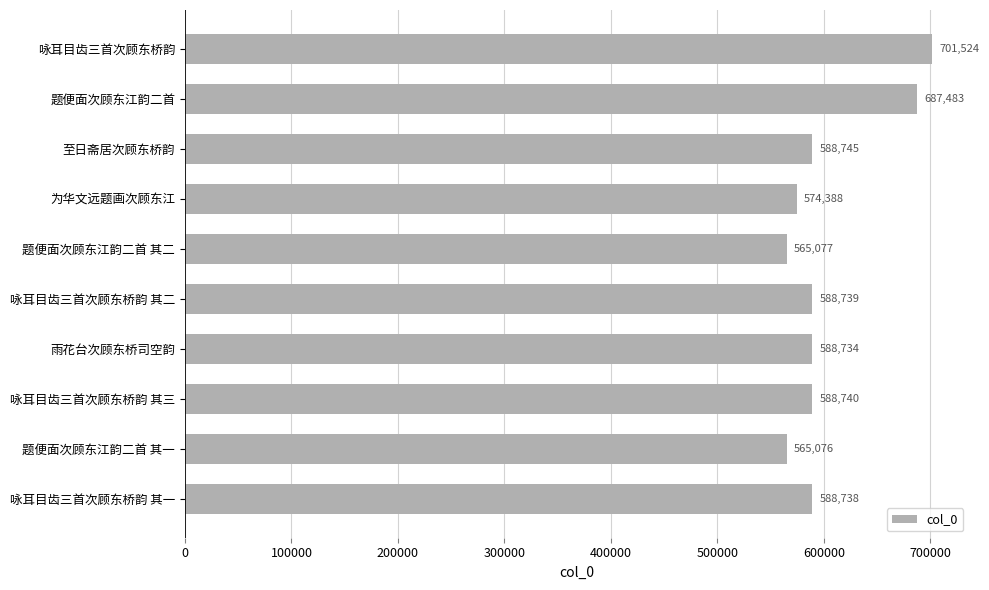

Reading bottom to top, what are all the values shown in this chart?

咏耳目齿三首次顾东桥韵 其一=588738	题便面次顾东江韵二首 其一=565076	咏耳目齿三首次顾东桥韵 其三=588740	雨花台次顾东桥司空韵=588734	咏耳目齿三首次顾东桥韵 其二=588739	题便面次顾东江韵二首 其二=565077	为华文远题画次顾东江=574388	至日斋居次顾东桥韵=588745	题便面次顾东江韵二首=687483	咏耳目齿三首次顾东桥韵=701524